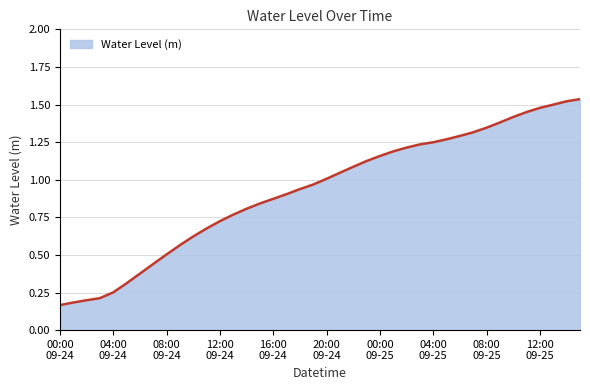

What is the difference between the maximum and minimum values?

1.4